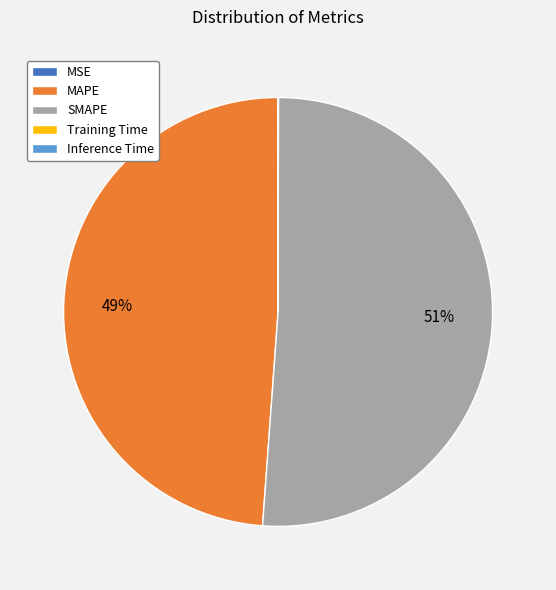

What is the largest slice in the pie chart?

SMAPE